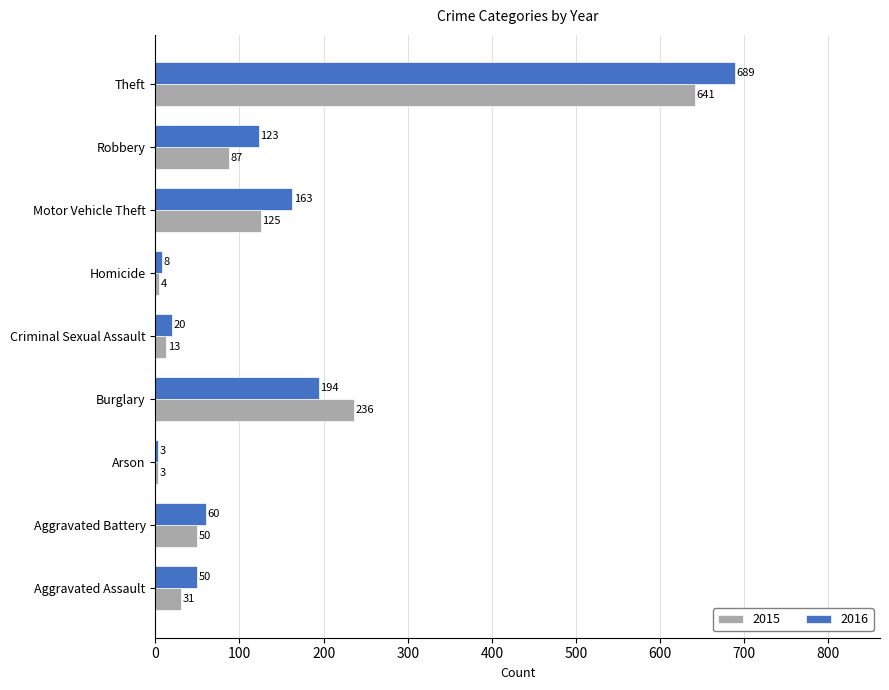

What is the sum of all 2015 values?

1190